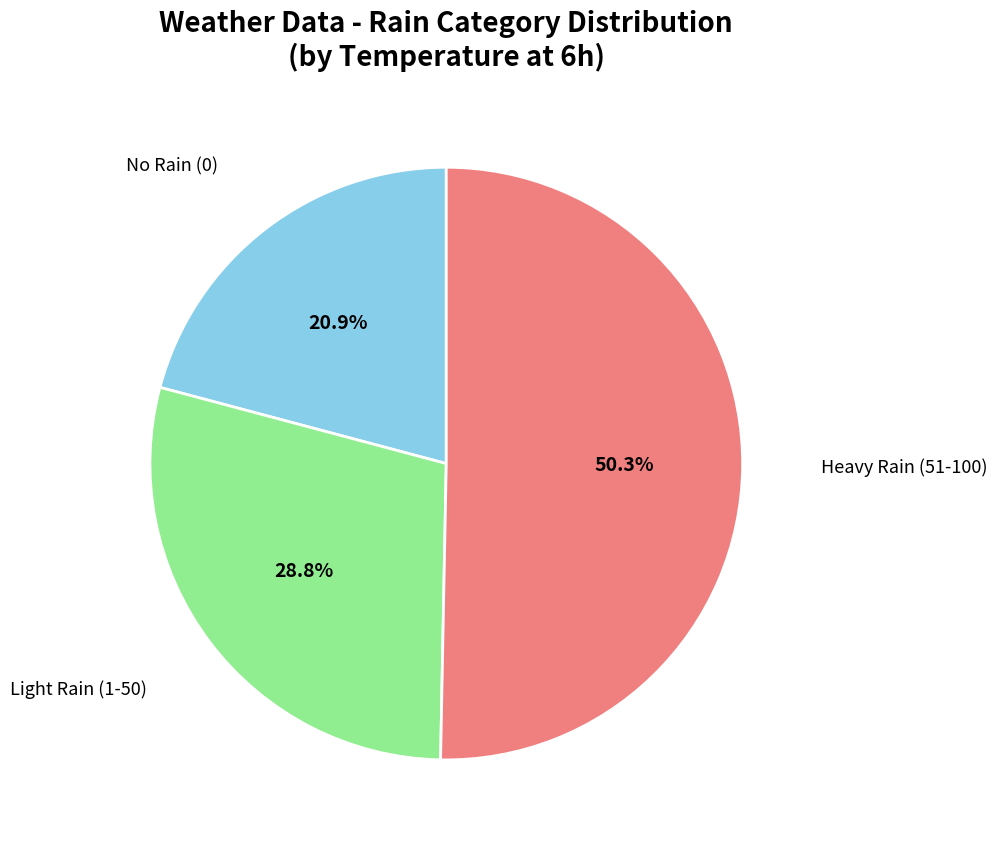

Which slice is the largest?

Heavy Rain (51-100)